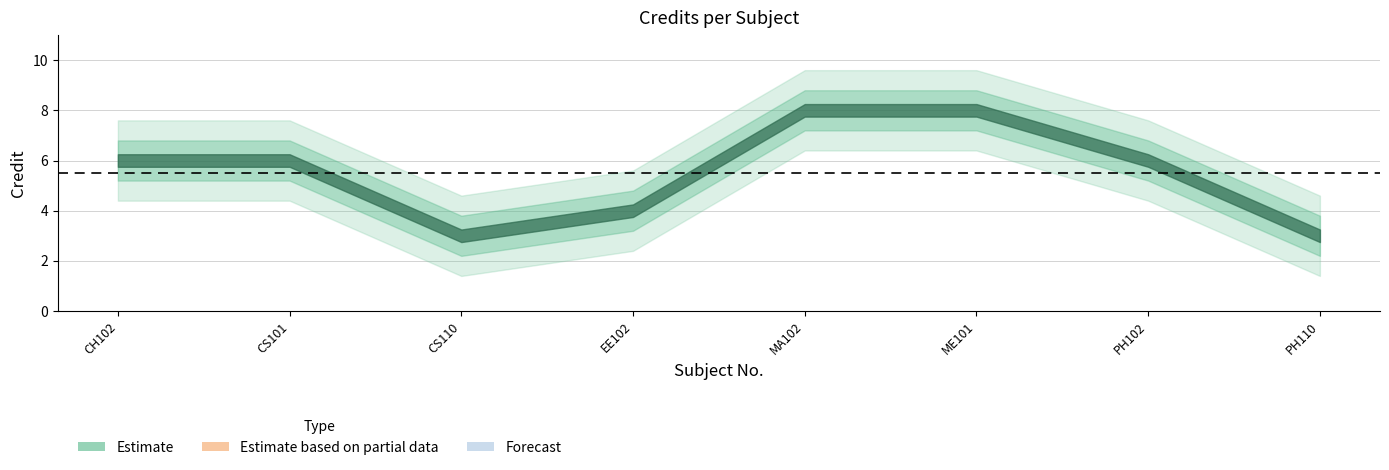

Count the number of data series in this chart.

1